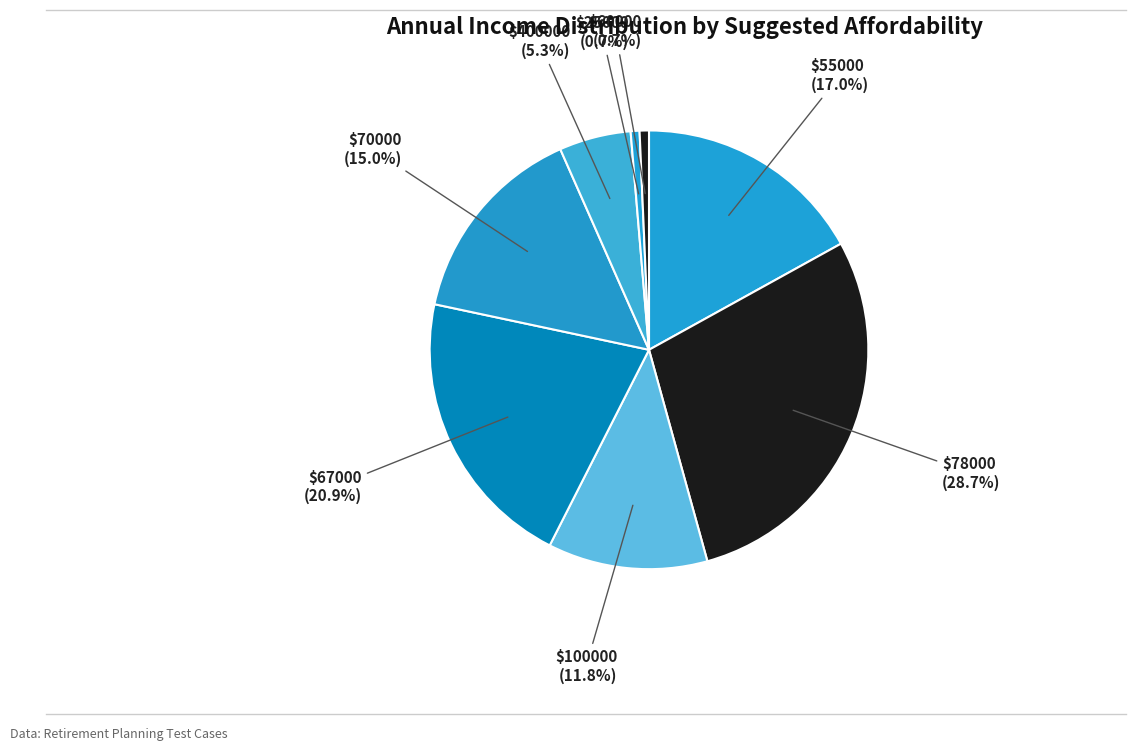

Count the number of slices in the pie.

8